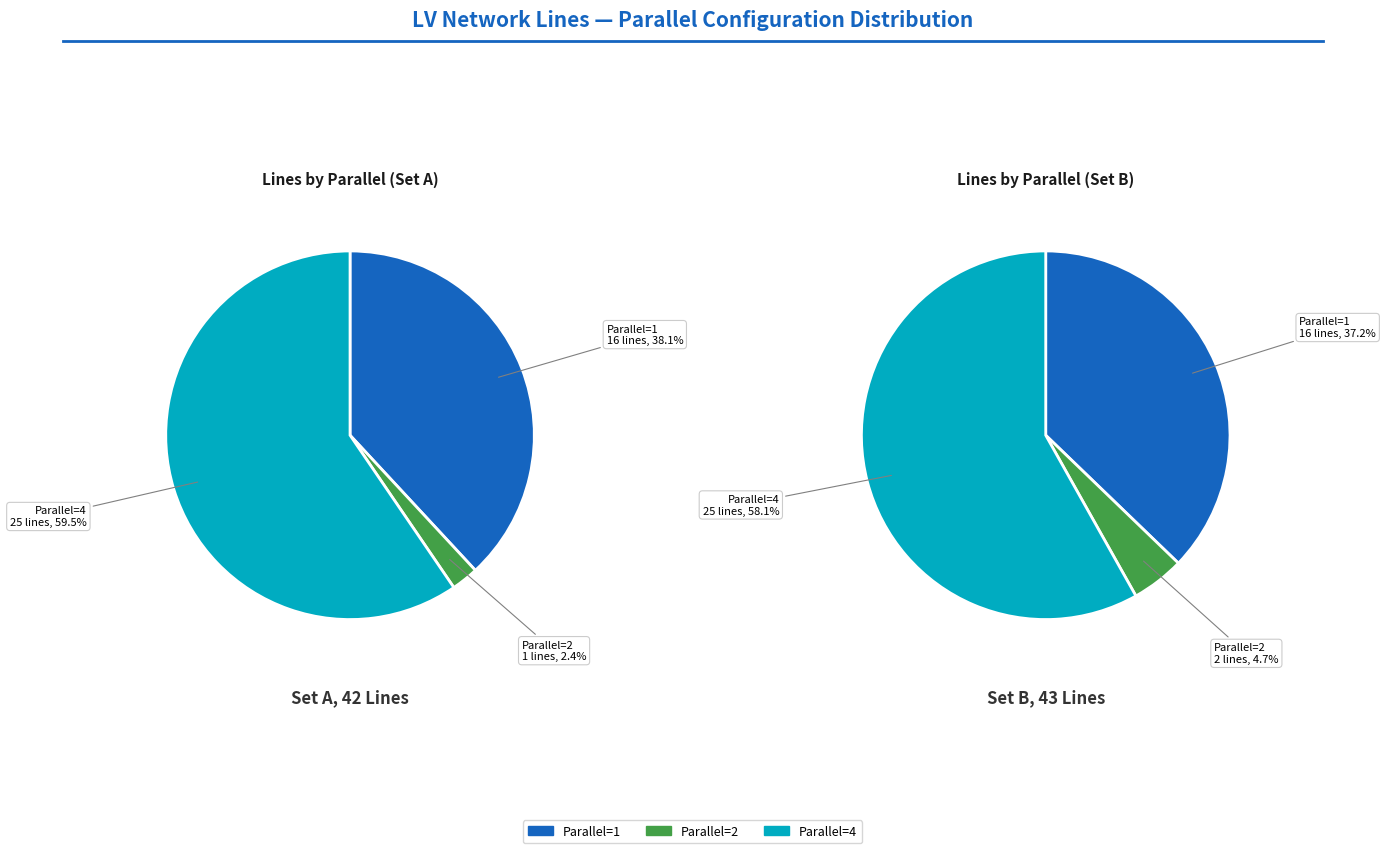

To the nearest percent, what is the combined percentage of 1 and 2?

41%